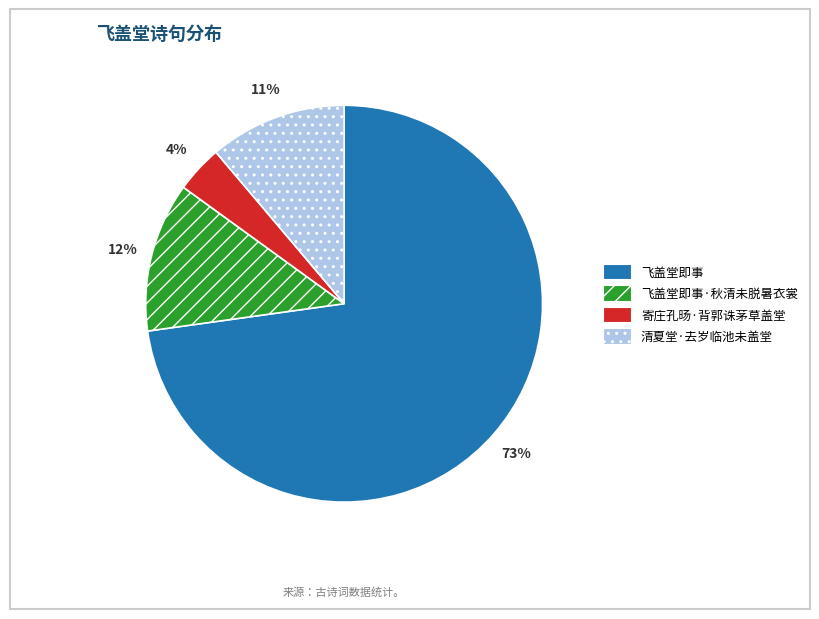

Between 清夏堂·去岁临池未盖堂 and 寄庄孔旸·背郭诛茅草盖堂, which is larger?

清夏堂·去岁临池未盖堂